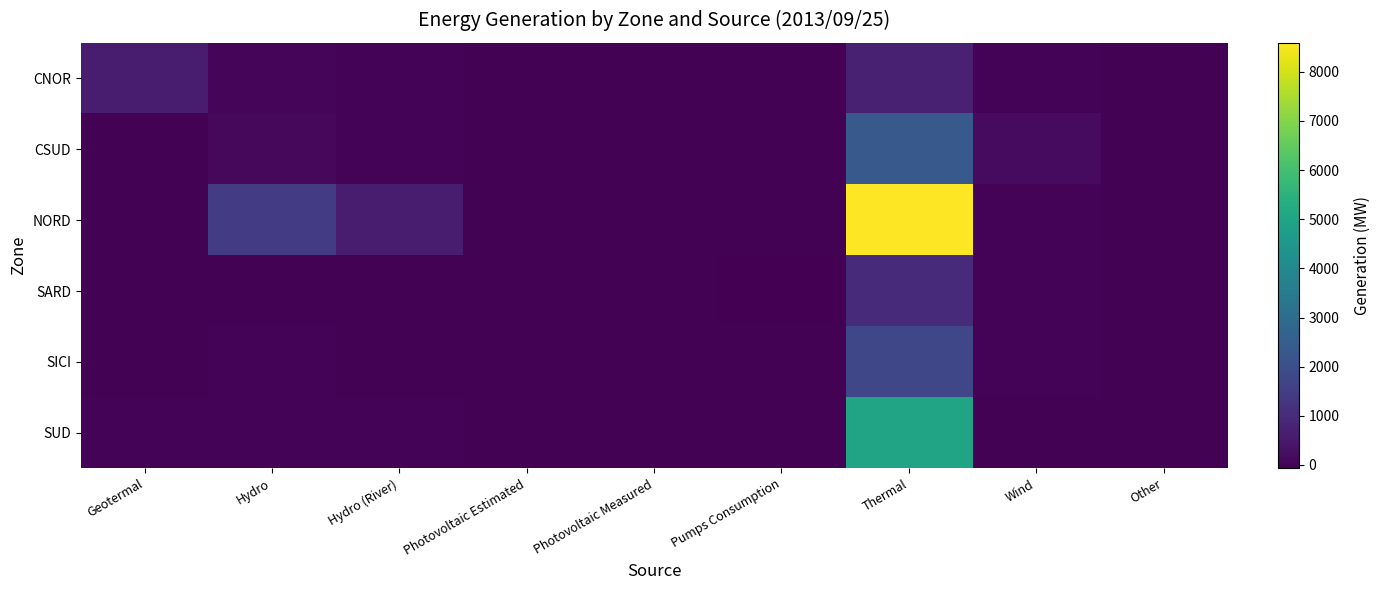

Reading left to right, transcribe all the data shown in this chart.

CNOR: Geotermal=608	Hydro=72	Hydro (River)=30	Photovoltaic Estimated=0	Photovoltaic Measured=0	Pumps Consumption=0	Thermal=736	Wind=13	Other=0
CSUD: Geotermal=0	Hydro=129	Hydro (River)=9	Photovoltaic Estimated=0	Photovoltaic Measured=0	Pumps Consumption=-2	Thermal=2353	Wind=182	Other=0
NORD: Geotermal=0	Hydro=1445	Hydro (River)=576	Photovoltaic Estimated=0	Photovoltaic Measured=0	Pumps Consumption=-2	Thermal=8590	Wind=19	Other=0
SARD: Geotermal=0	Hydro=0	Hydro (River)=0	Photovoltaic Estimated=0	Photovoltaic Measured=0	Pumps Consumption=-67	Thermal=1000	Wind=6	Other=0
SICI: Geotermal=0	Hydro=1	Hydro (River)=0	Photovoltaic Estimated=0	Photovoltaic Measured=0	Pumps Consumption=-1	Thermal=1760	Wind=14	Other=0
SUD: Geotermal=2	Hydro=31	Hydro (River)=30	Photovoltaic Estimated=0	Photovoltaic Measured=0	Pumps Consumption=0	Thermal=4984	Wind=0	Other=0